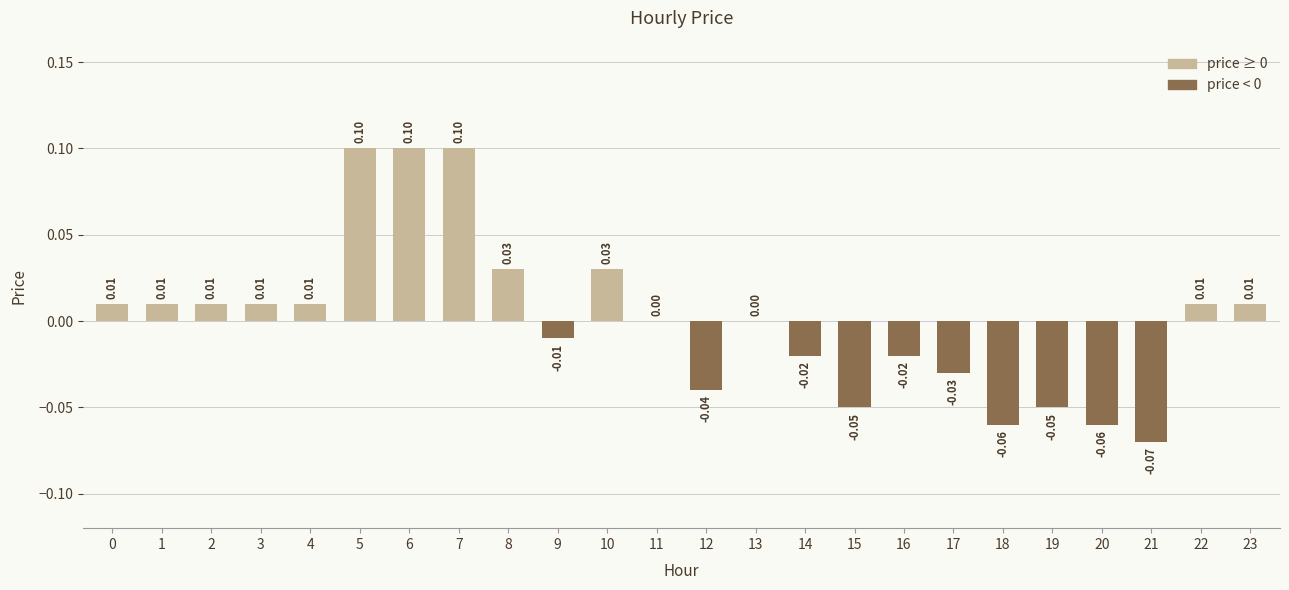

True or false: the data shows 0.0 at 11.

True